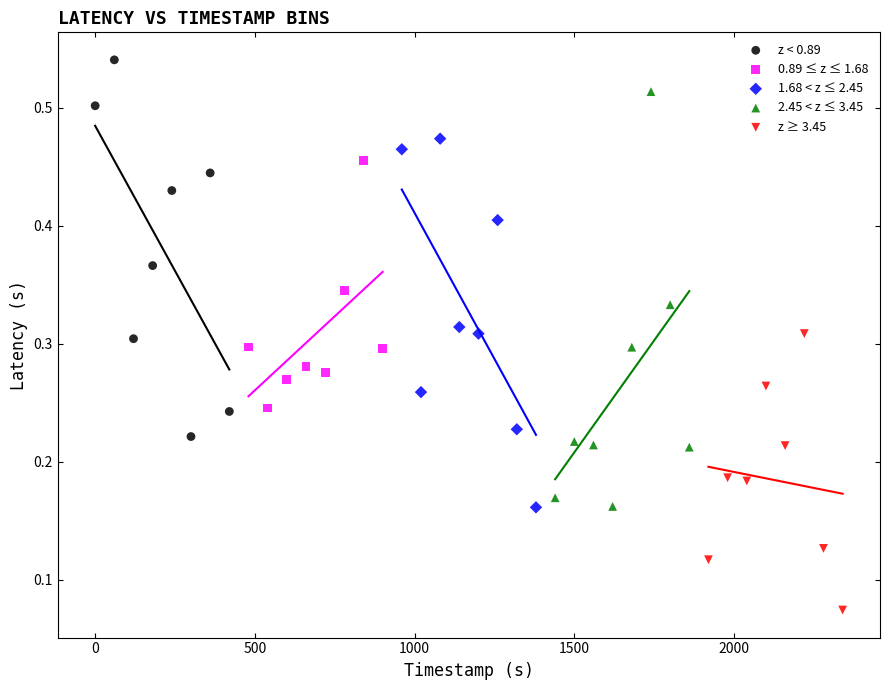

Which series has the largest Y range (max minus min)?

2.45 < z ≤ 3.45